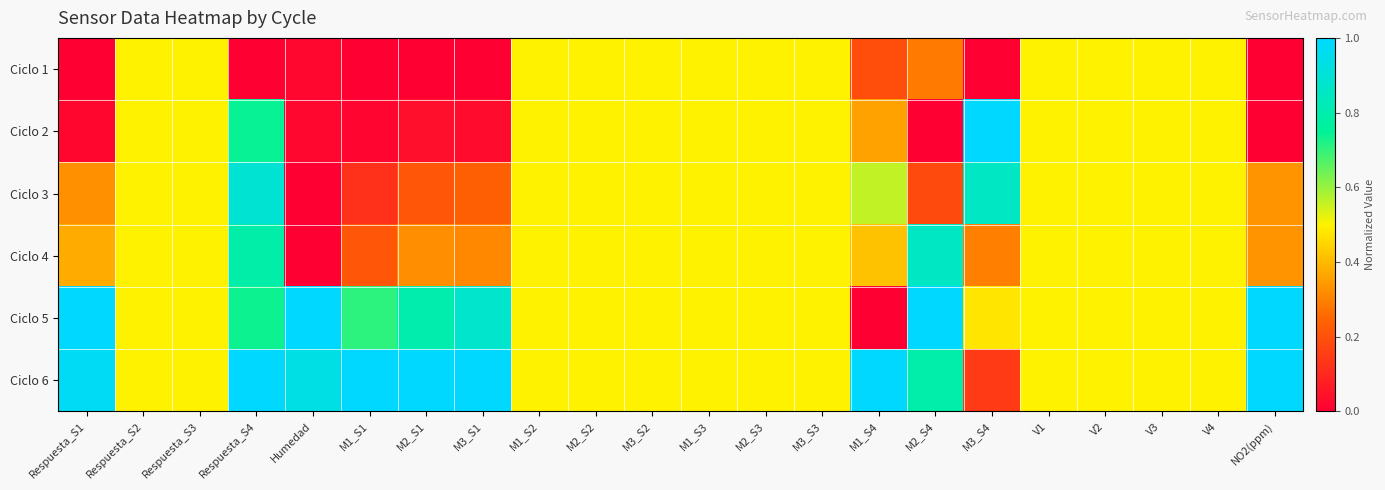

List the series in order of their peak value, highest first.

Ciclo 2, Ciclo 5, Ciclo 6, Ciclo 3, Ciclo 4, Ciclo 1